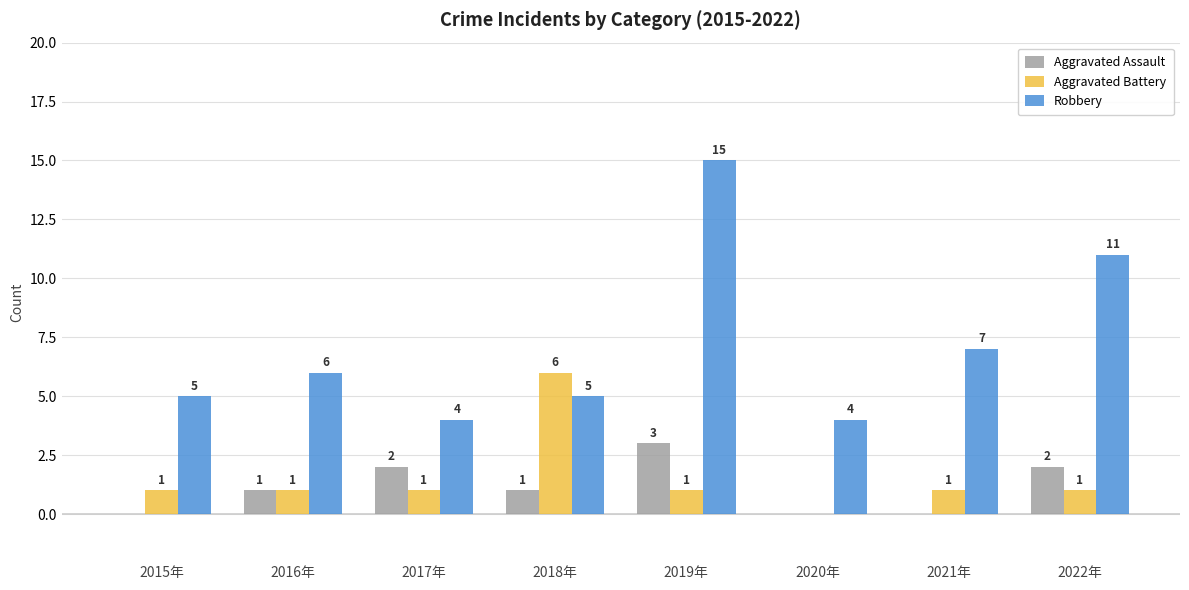

How many positive values does the Aggravated Assault series have?

5